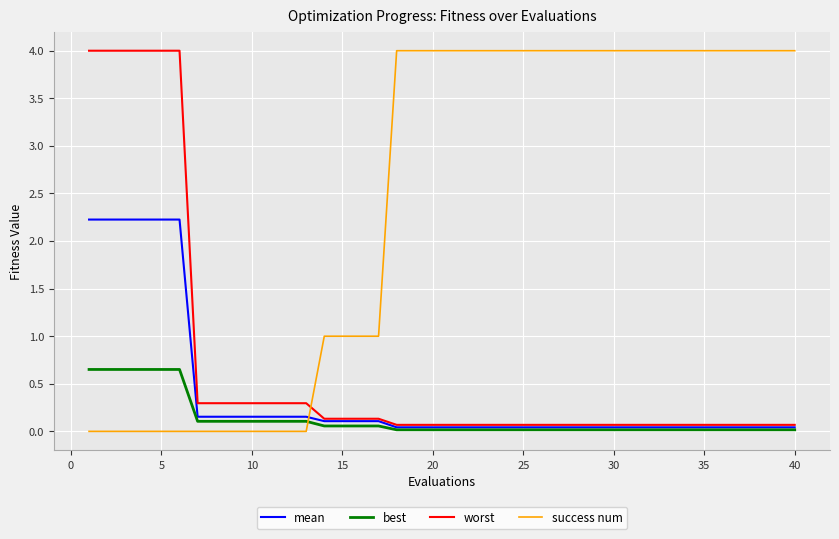

What is the maximum value shown in the chart?

4.0